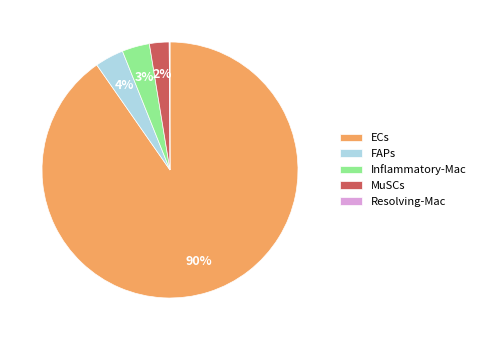

Does ECs account for over 50% of the chart?

Yes